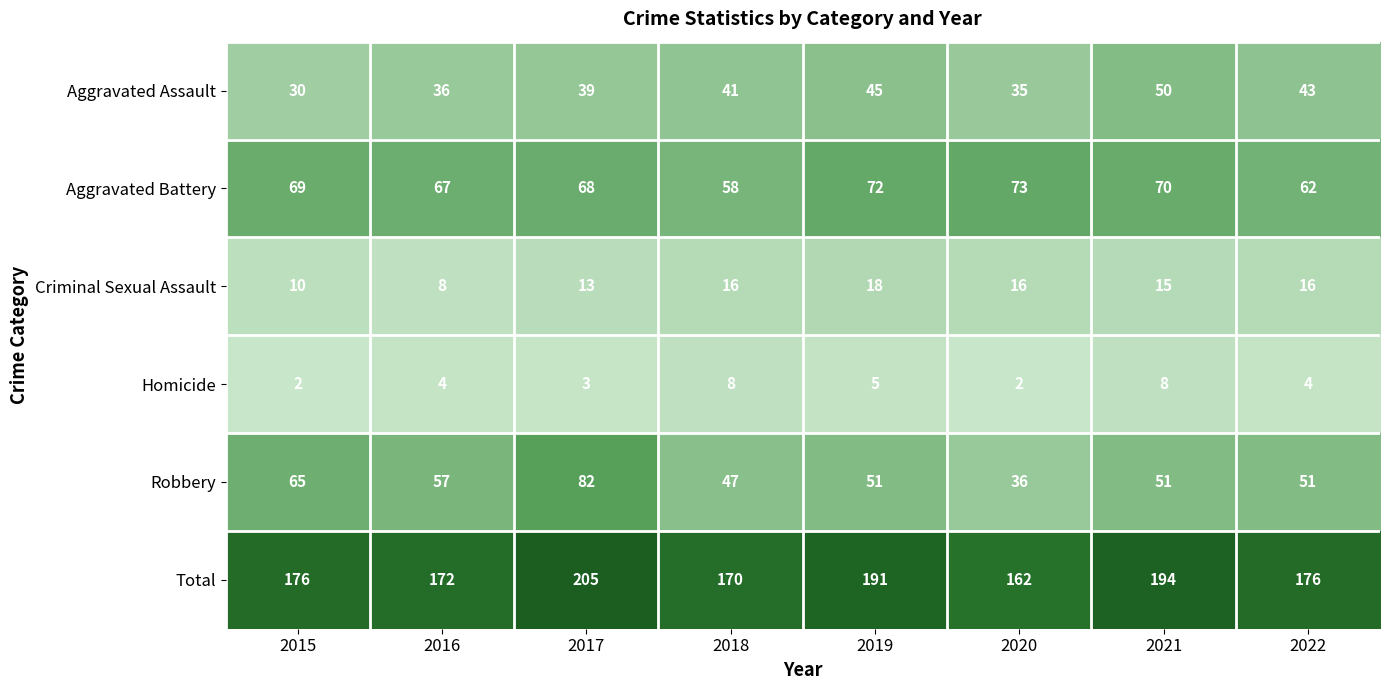

How many series are shown in this chart?

6